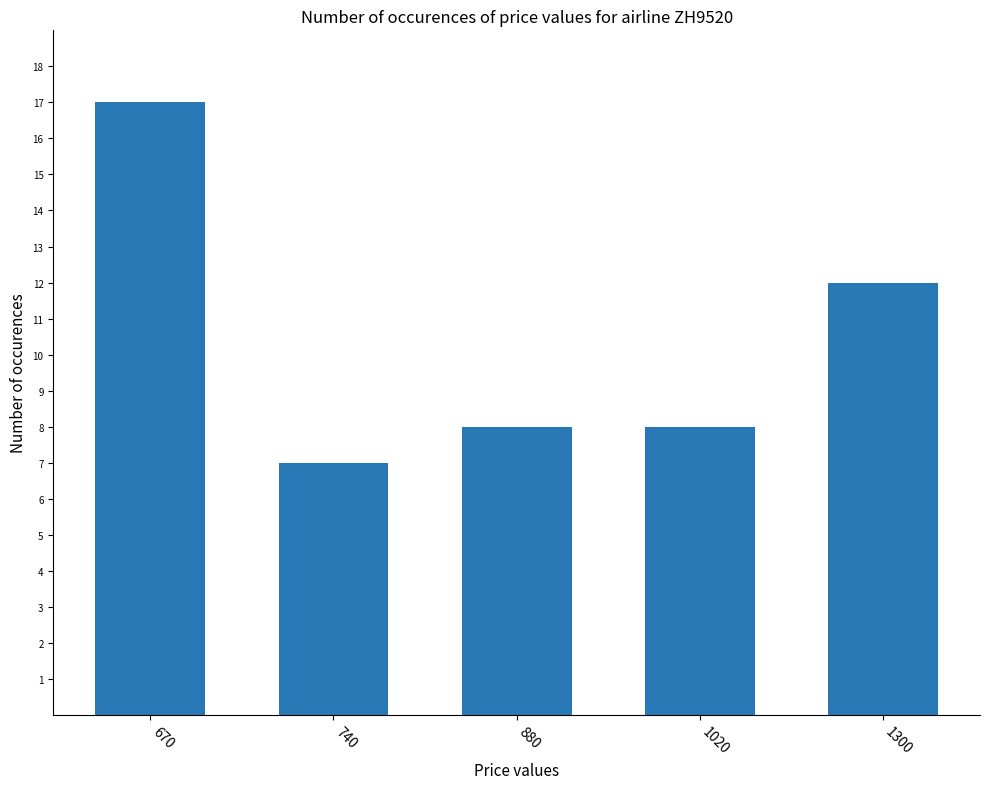

What is the difference between the second highest and minimum values?

5